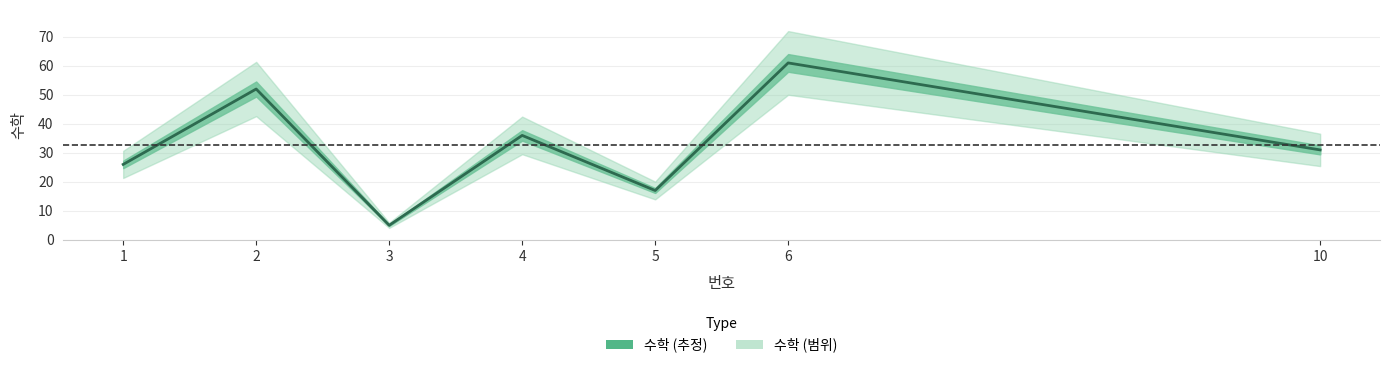

Reading left to right, list all the values displayed in this chart.

26	52	5	36	17	61	31